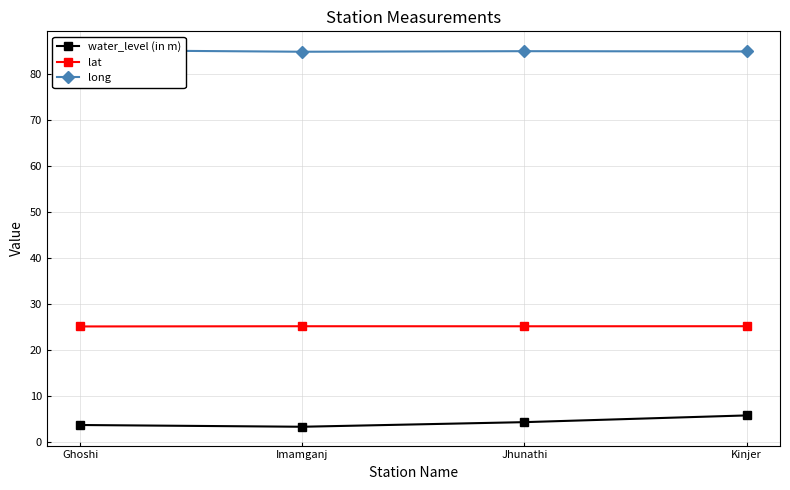

Reading left to right, list all the values displayed in this chart.

water_level (in m): Ghoshi=3.8	Imamganj=3.4	Jhunathi=4.4	Kinjer=5.9
lat: Ghoshi=25.2	Imamganj=25.2	Jhunathi=25.2	Kinjer=25.2
long: Ghoshi=85.1	Imamganj=84.8	Jhunathi=84.9	Kinjer=84.8